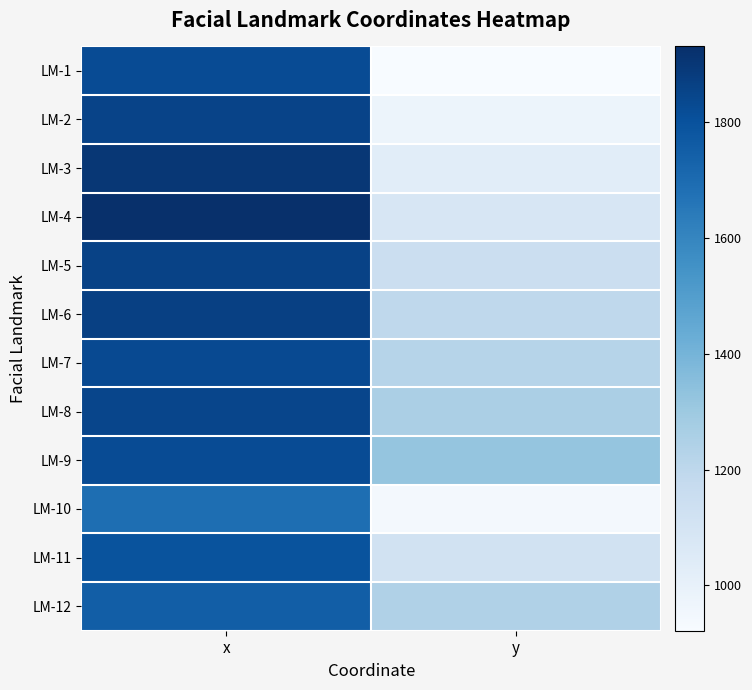

Rank the series by their maximum value, from lowest to highest.

LM-10, LM-12, LM-11, LM-1, LM-9, LM-7, LM-8, LM-2, LM-5, LM-6, LM-3, LM-4